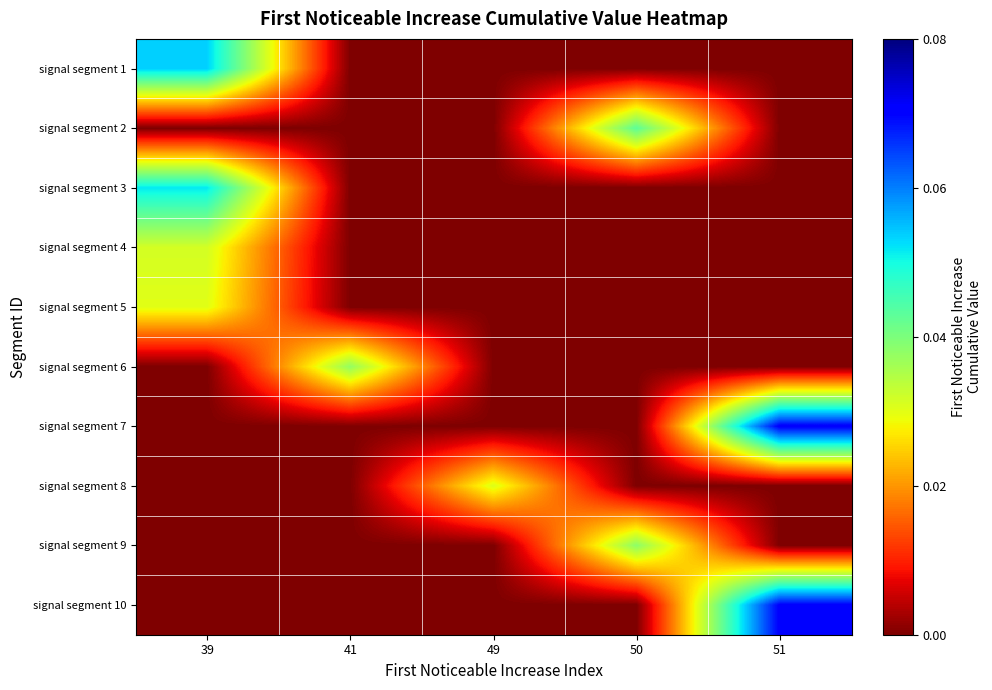

Which series has the largest total across all categories?

signal segment 7